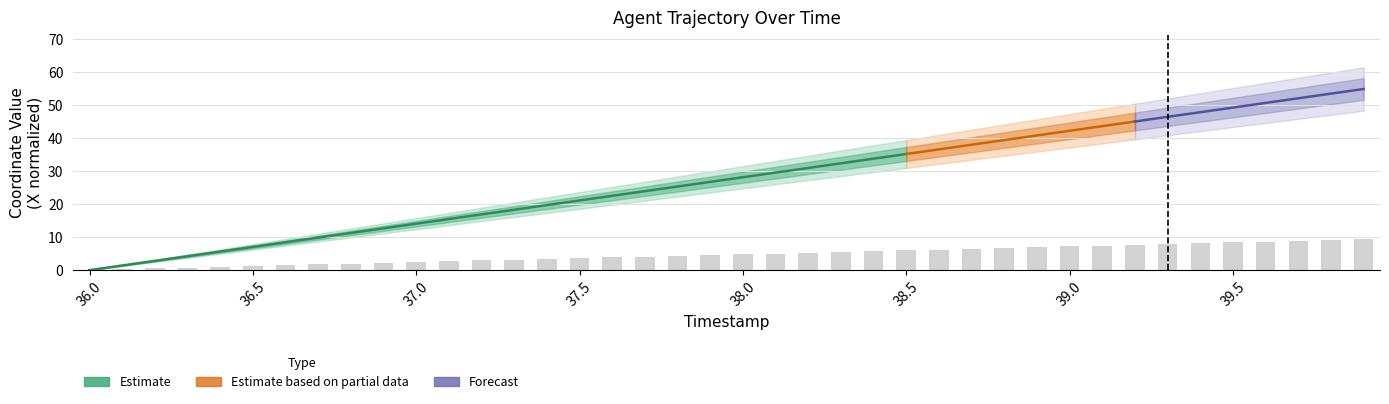

At which category does the chart reach its minimum across all series?

36.0